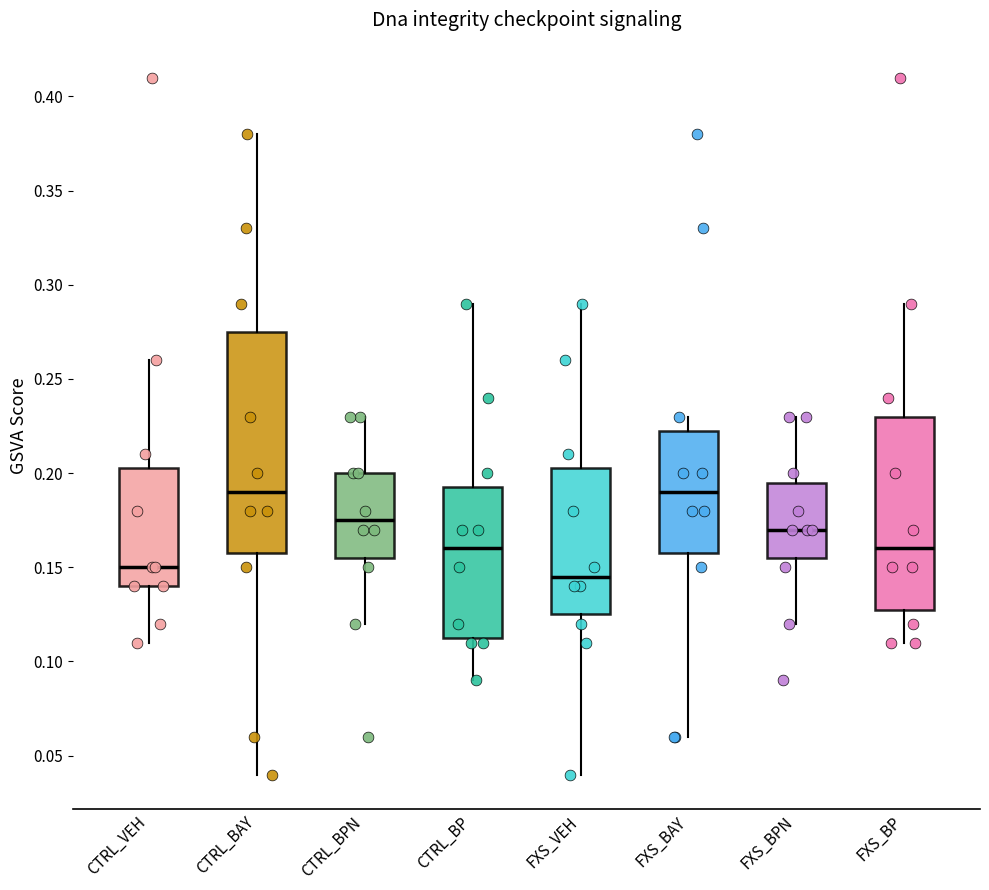

Which box is the tallest, from its lower edge to its upper edge?

CTRL_BAY